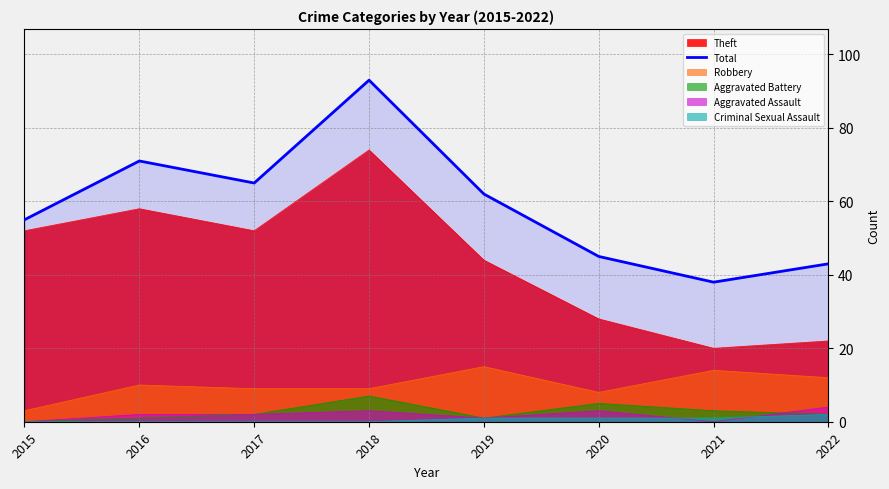

Count the number of data series in this chart.

6